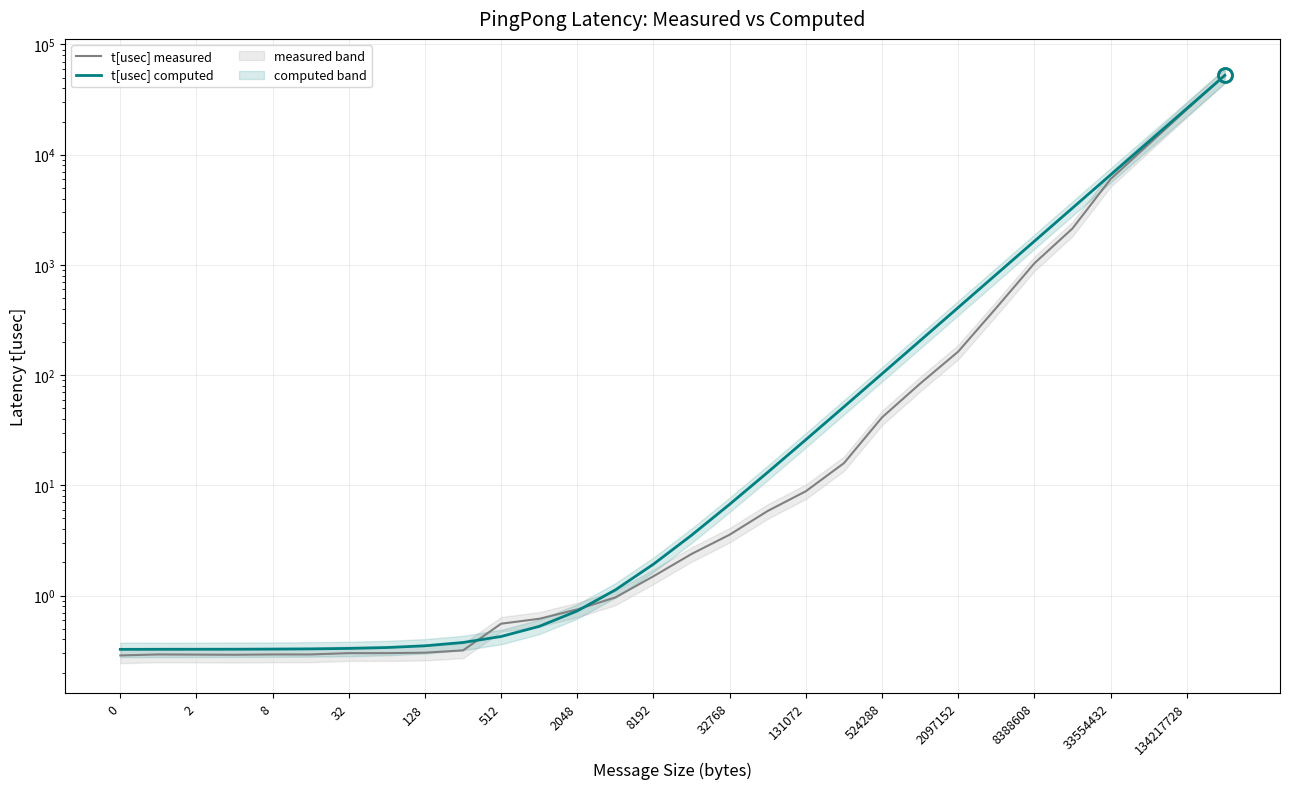

After their last crossing, which series has the higher values: t[usec] computed or t[usec] measured?

t[usec] measured